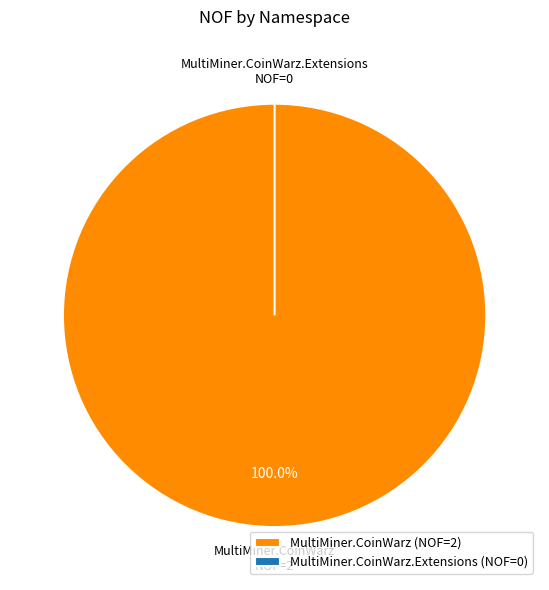

To the nearest percent, what is the combined percentage of MultiMiner.CoinWarz.Extensions and MultiMiner.CoinWarz?

100%